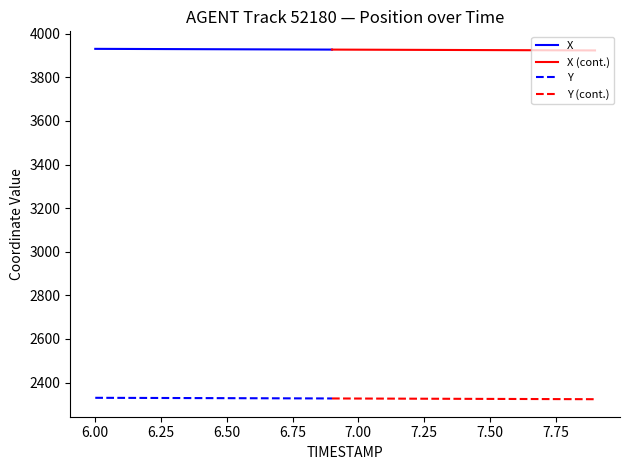

Does the chart display data point markers on the line(s)?

No